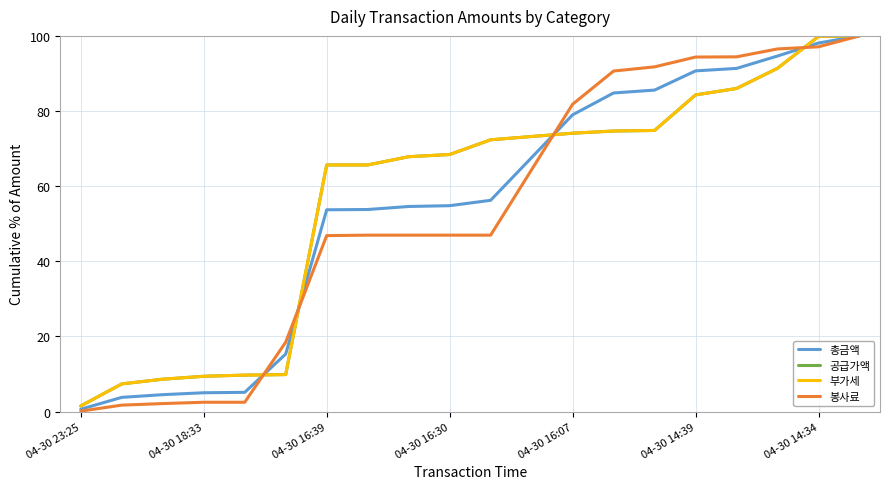

What is the greatest value displayed?

100.0